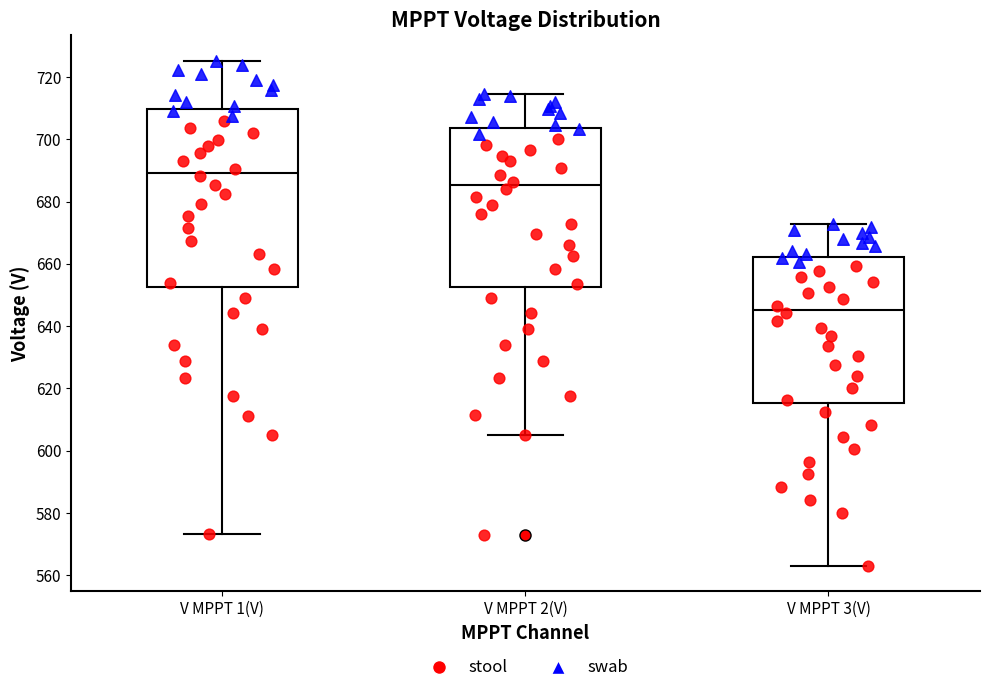

Reading left to right, transcribe this box plot: for each box, give where its median line is, the range the box spans, and where its two whiskers end, as read against the y-axis. The values are not printed on the chart, so give them approximately, as read against the axis.

V MPPT 1(V): median 690, box 652 to 710, whiskers 574 to 726
V MPPT 2(V): median 686, box 652 to 704, whiskers 606 to 714
V MPPT 3(V): median 646, box 616 to 662, whiskers 564 to 672